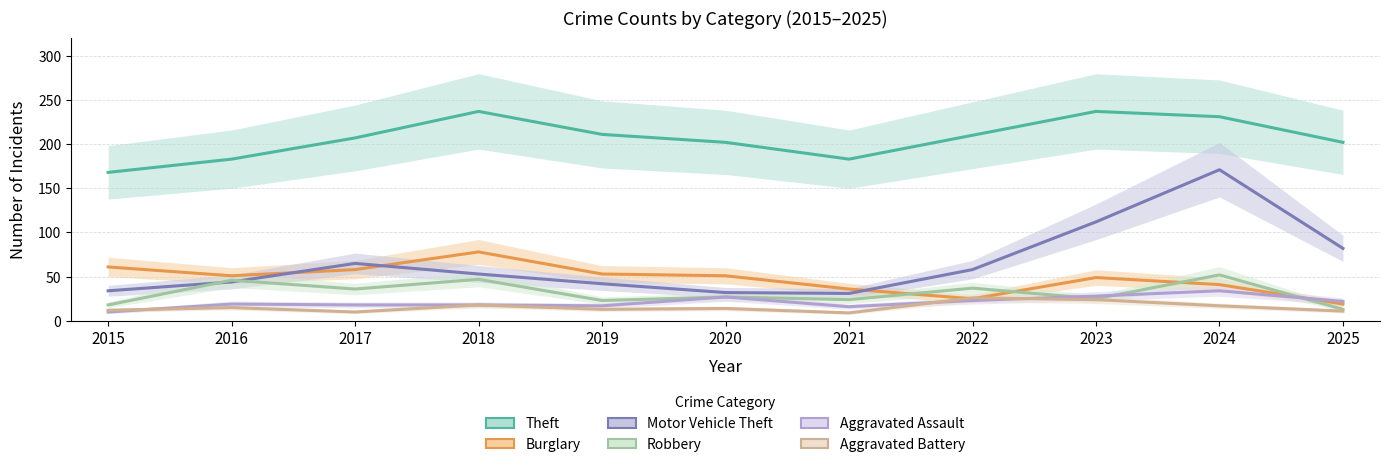

What is the average value of the Aggravated Battery series?

15